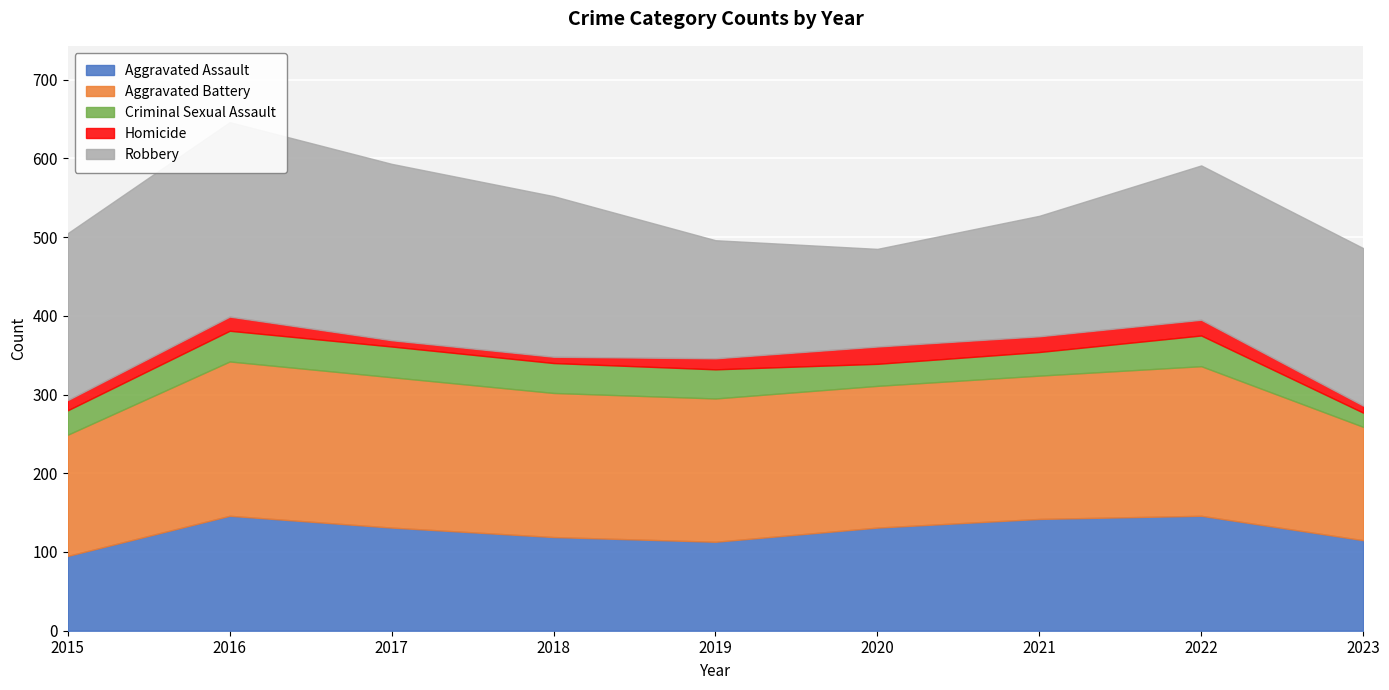

Which series has the largest total across all categories?

Robbery